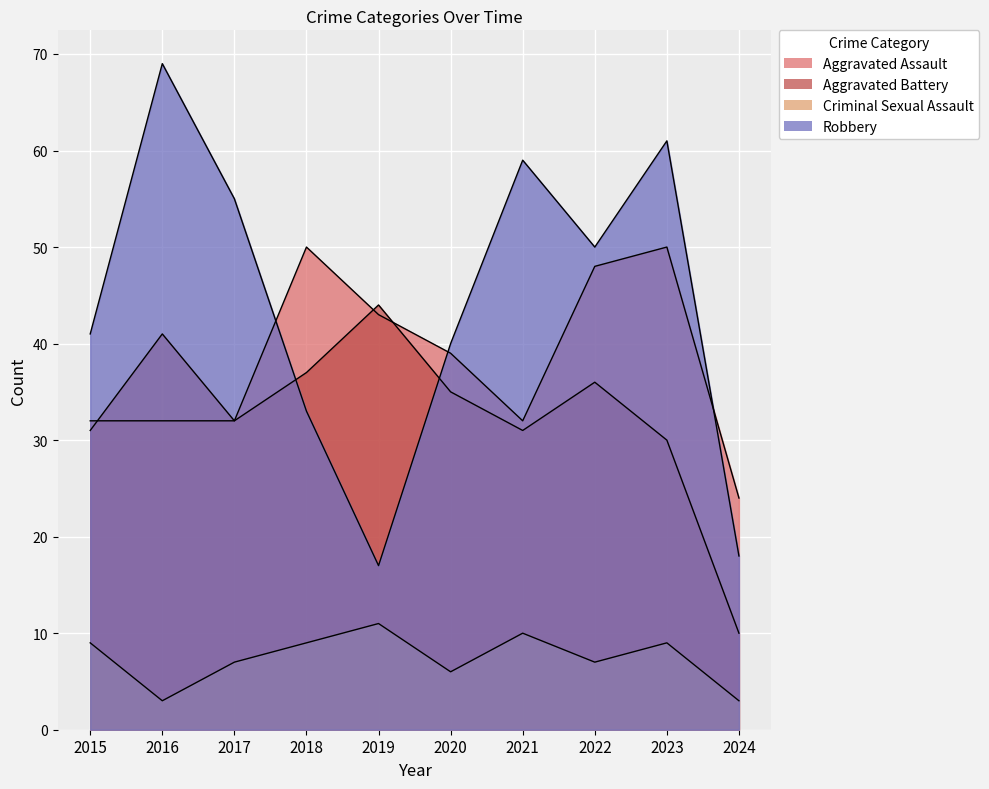

How many values in the Robbery series are below 50?

5